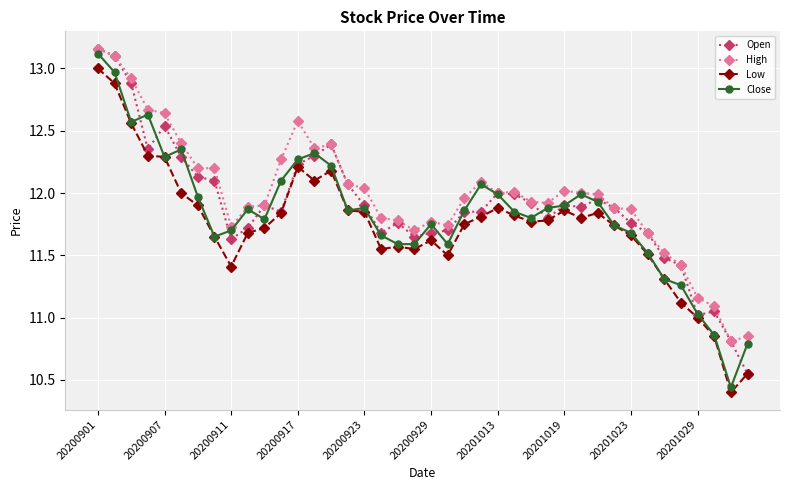

True or false: Low has more than 0 interior local peaks.

True